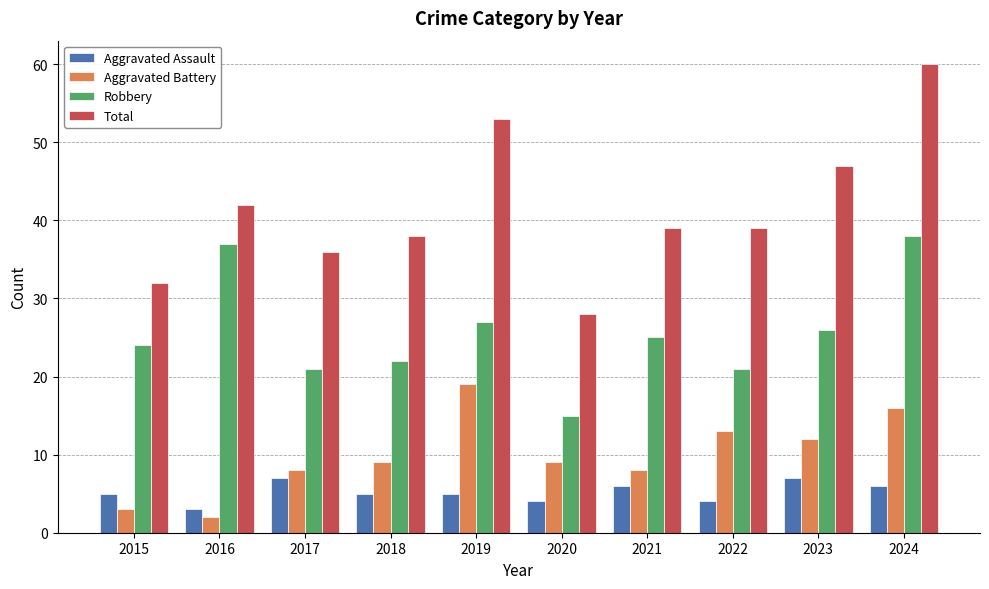

Is it true that Robbery equals 38 at 2024?

True